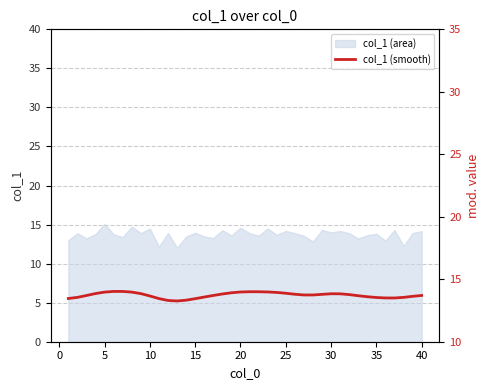

What is the maximum value shown in the chart?

14.0